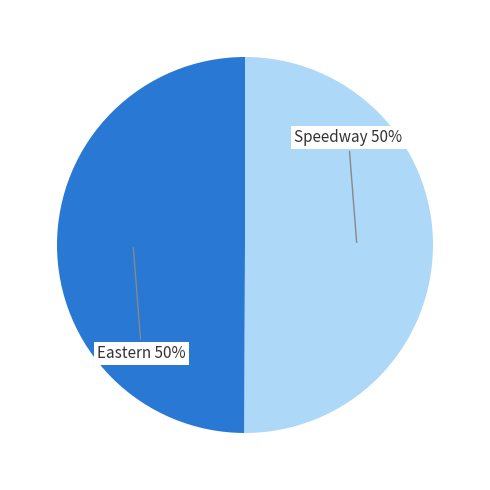

To the nearest percent, what is the average slice percentage?

50%